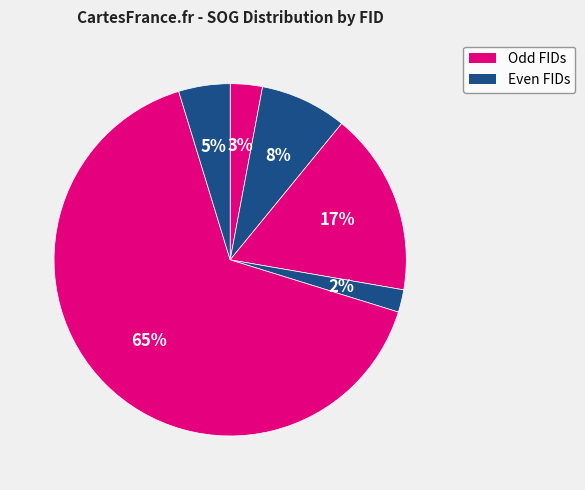

Count the number of slices in the pie.

6